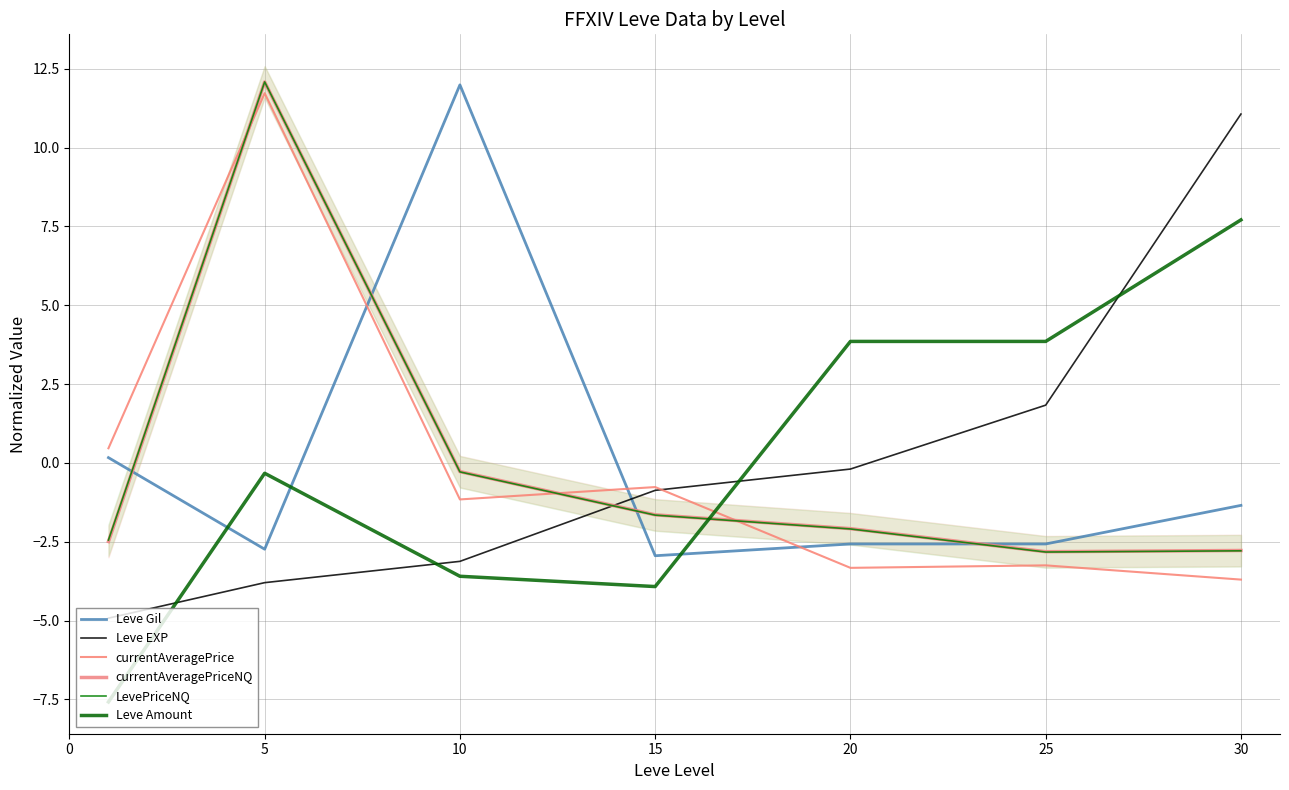

Does the chart display data point markers on the line(s)?

No